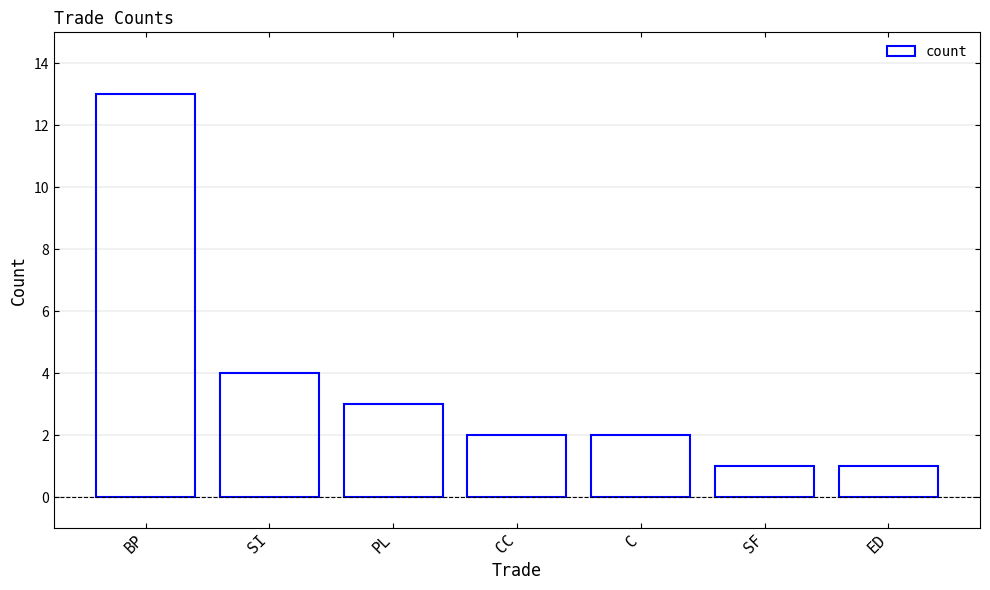

Which label corresponds to the largest value in the chart?

BP